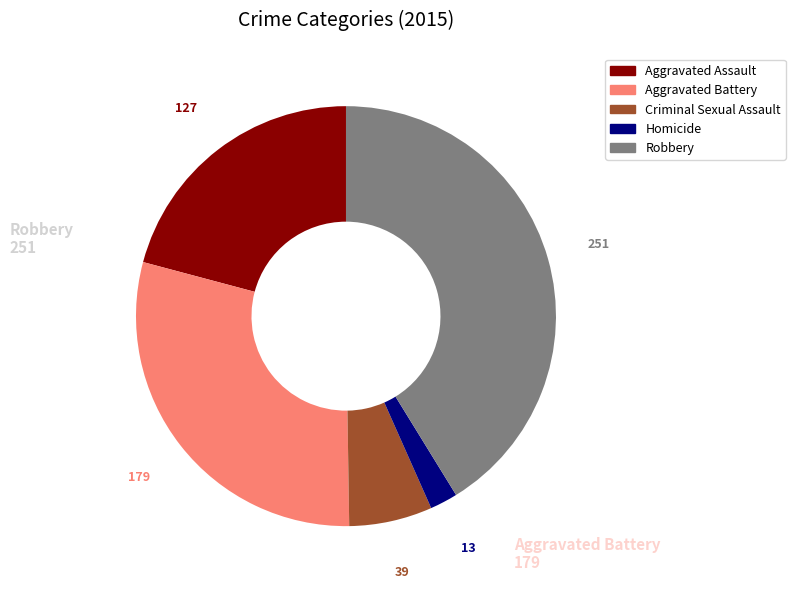

How many slices are in this pie chart?

5